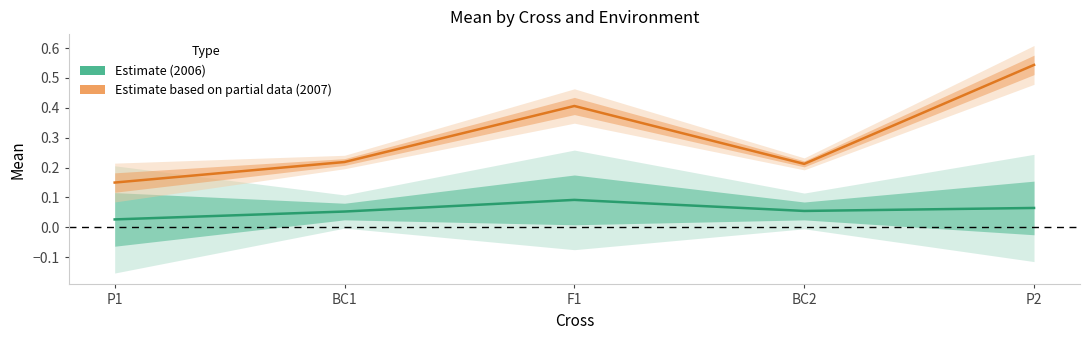

Reading left to right, list all the values displayed in this chart.

Estimate (2006): P1=0.0	BC1=0.1	F1=0.1	BC2=0.1	P2=0.1
Estimate based on partial data (2007): P1=0.1	BC1=0.2	F1=0.4	BC2=0.2	P2=0.5